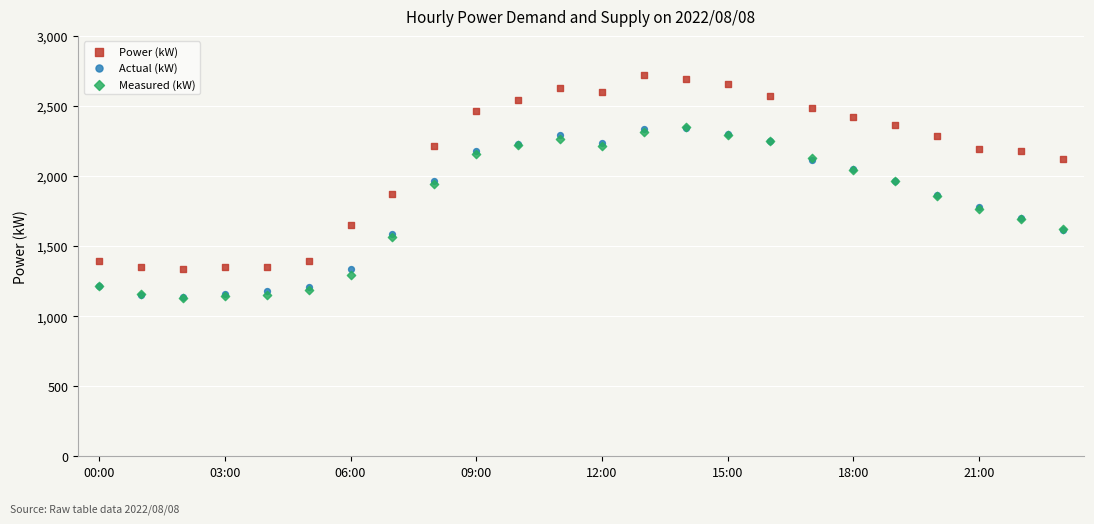

What are all the series names shown in the legend?

Power (kW), Actual (kW), Measured (kW)